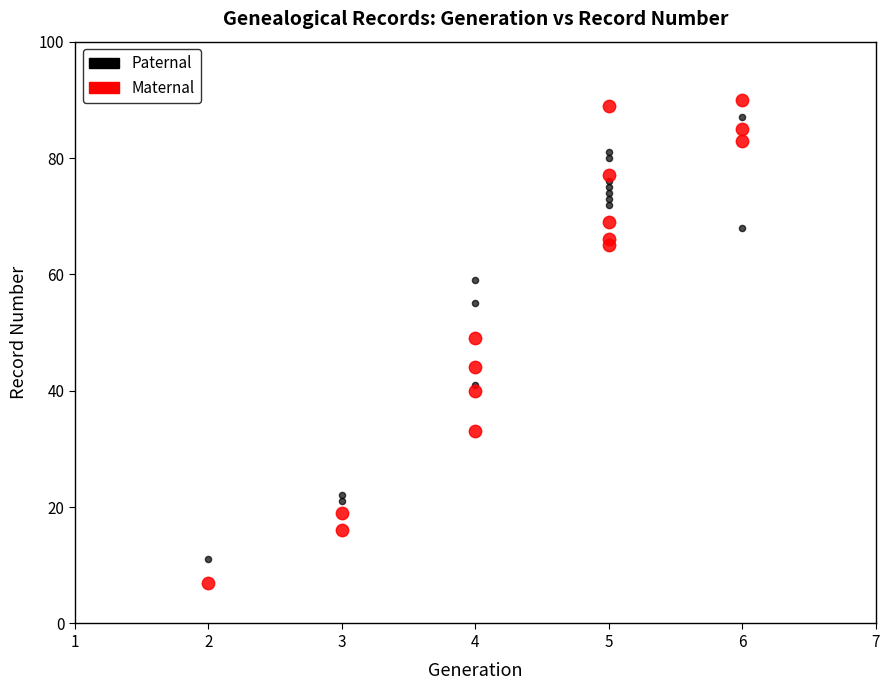

Which series contains the lowest Y value?

Maternal